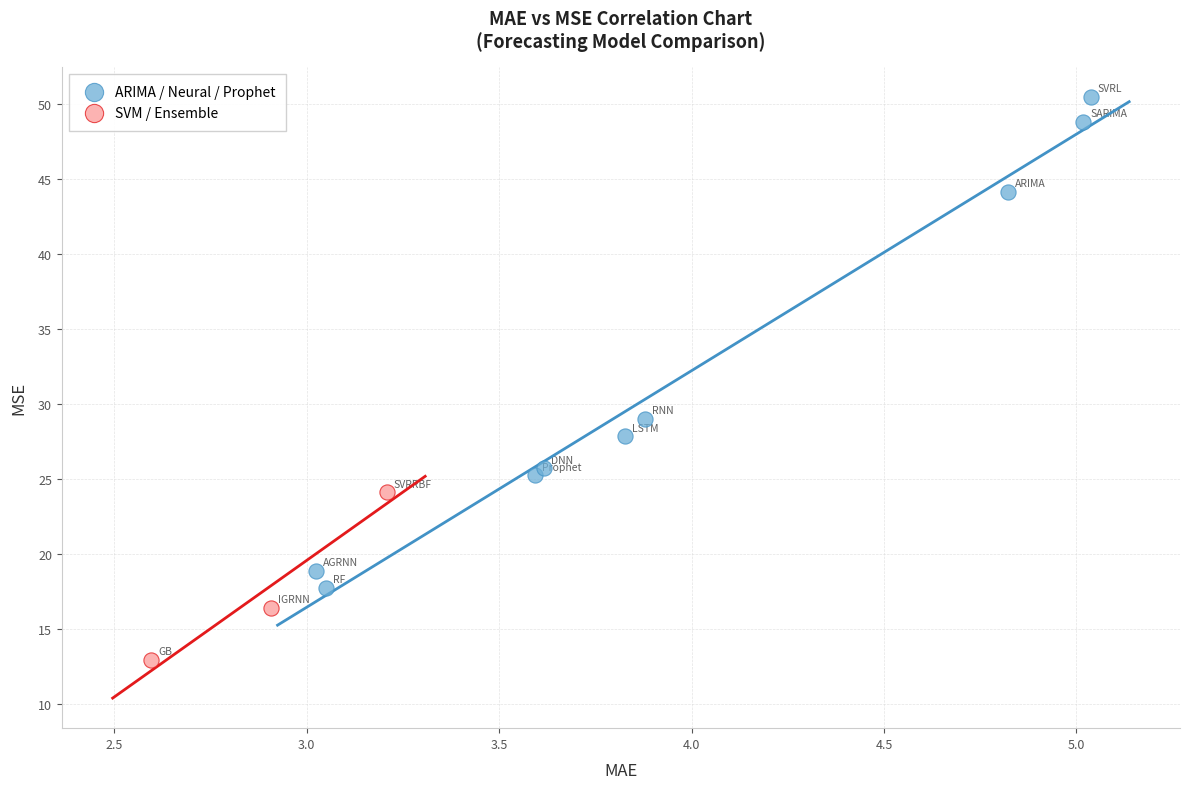

Which series has the largest Y range (max minus min)?

ARIMA / Neural / Prophet